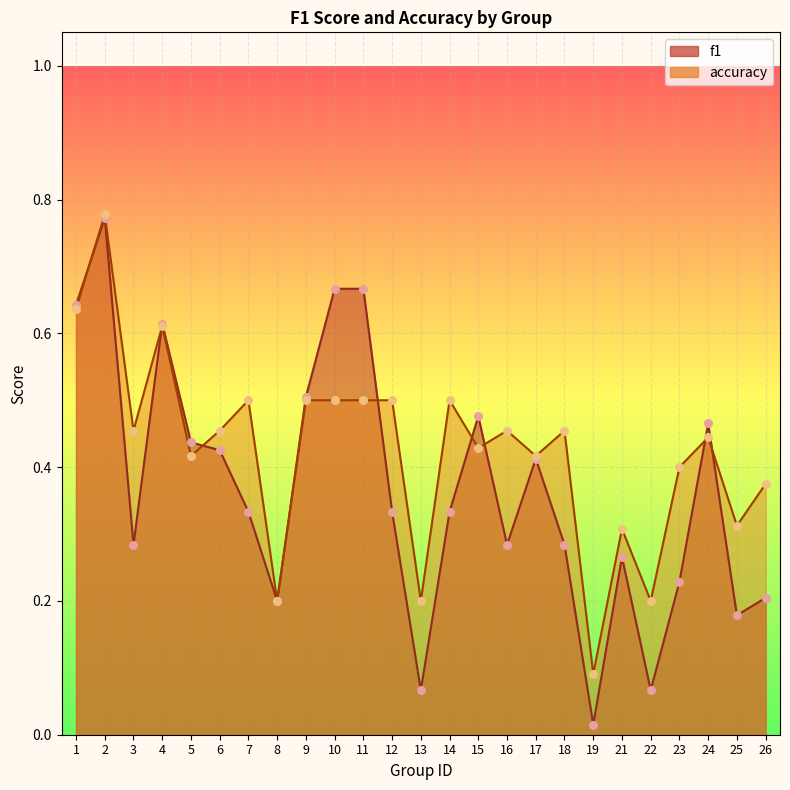

At which category is the sum across all series the highest?

2